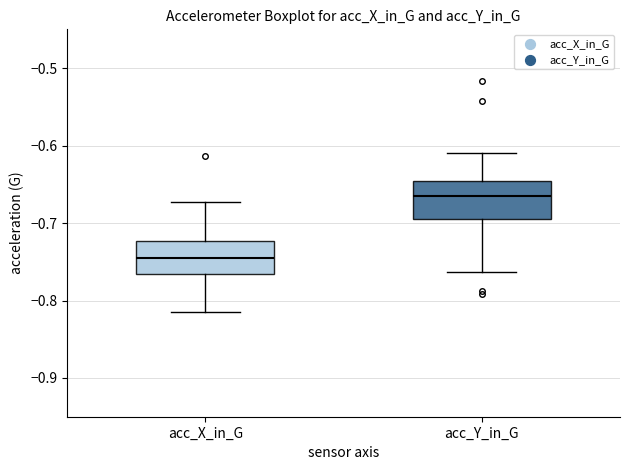

Reading left to right, read every box against the y-axis: the position of its median line, the range the box covers, and the ends of its whiskers. The values are not printed on the chart, so give them approximately, as read against the axis.

acc_X_in_G: median -0.74, box -0.77 to -0.72, whiskers -0.81 to -0.67
acc_Y_in_G: median -0.67, box -0.69 to -0.65, whiskers -0.76 to -0.61